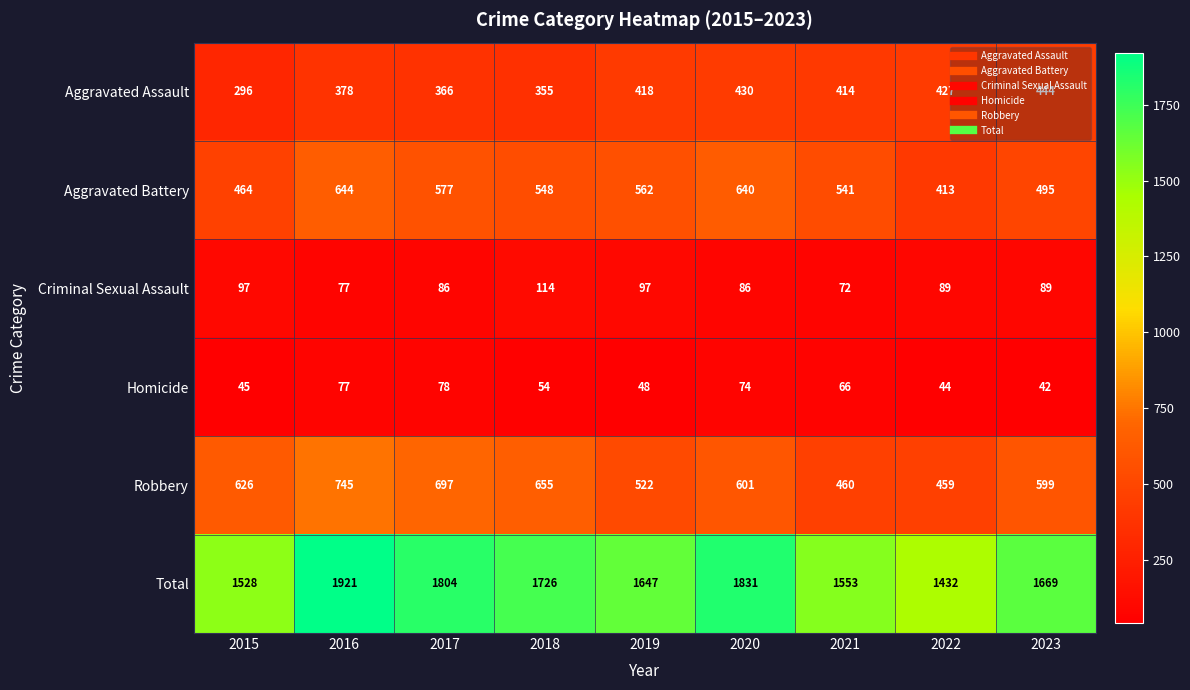

What is the difference between the maximum and minimum values in the Aggravated Assault series?

148